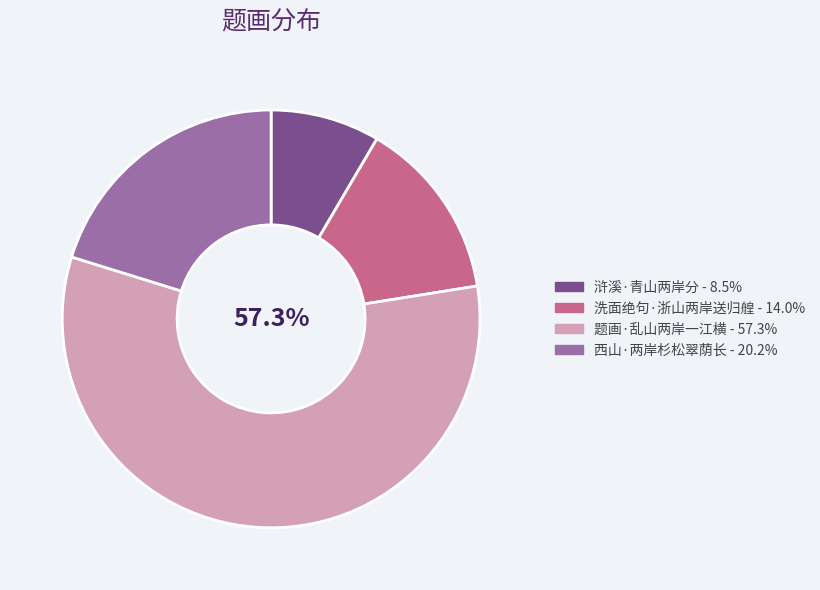

Between 洗面绝句·浙山两岸送归艎 and 题画·乱山两岸一江横, which is larger?

题画·乱山两岸一江横